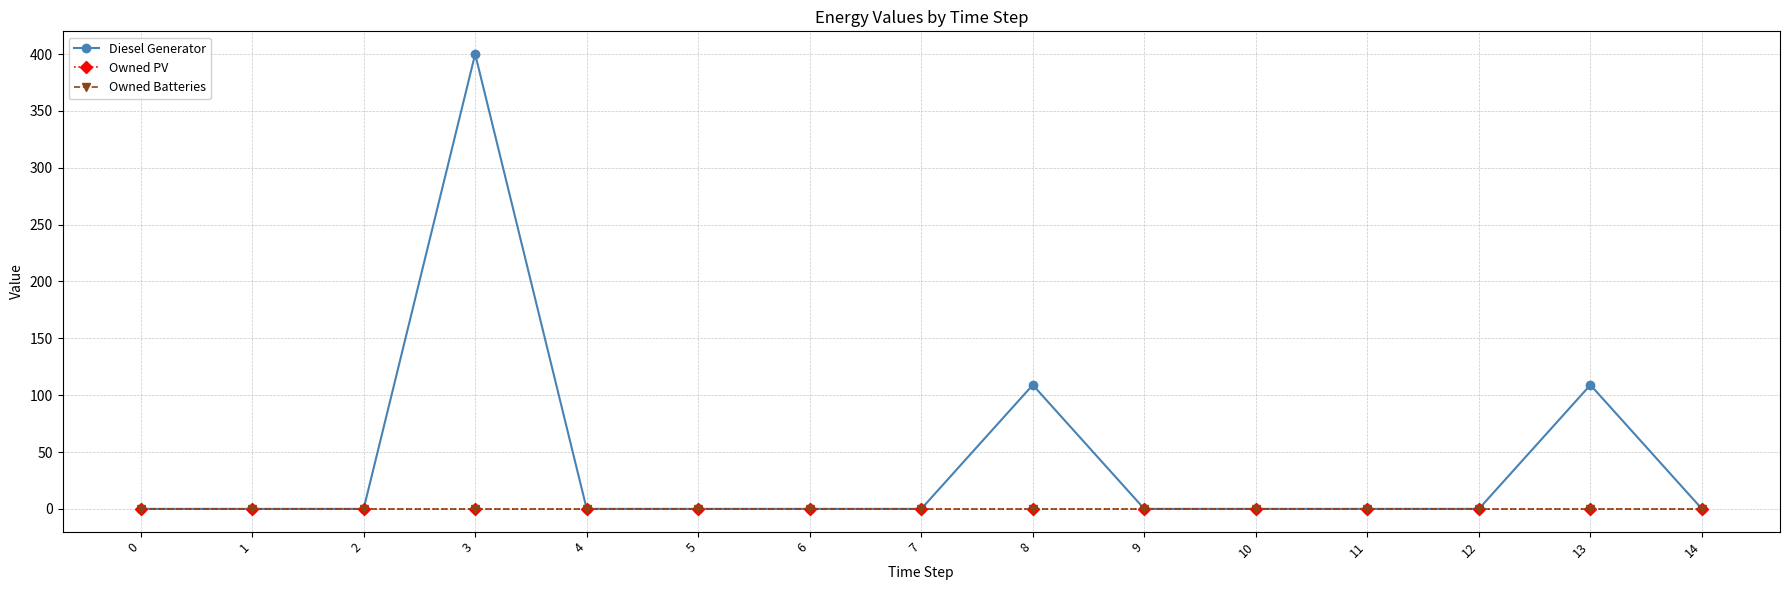

List the series in order of their peak value, highest first.

Diesel Generator, Owned PV, Owned Batteries